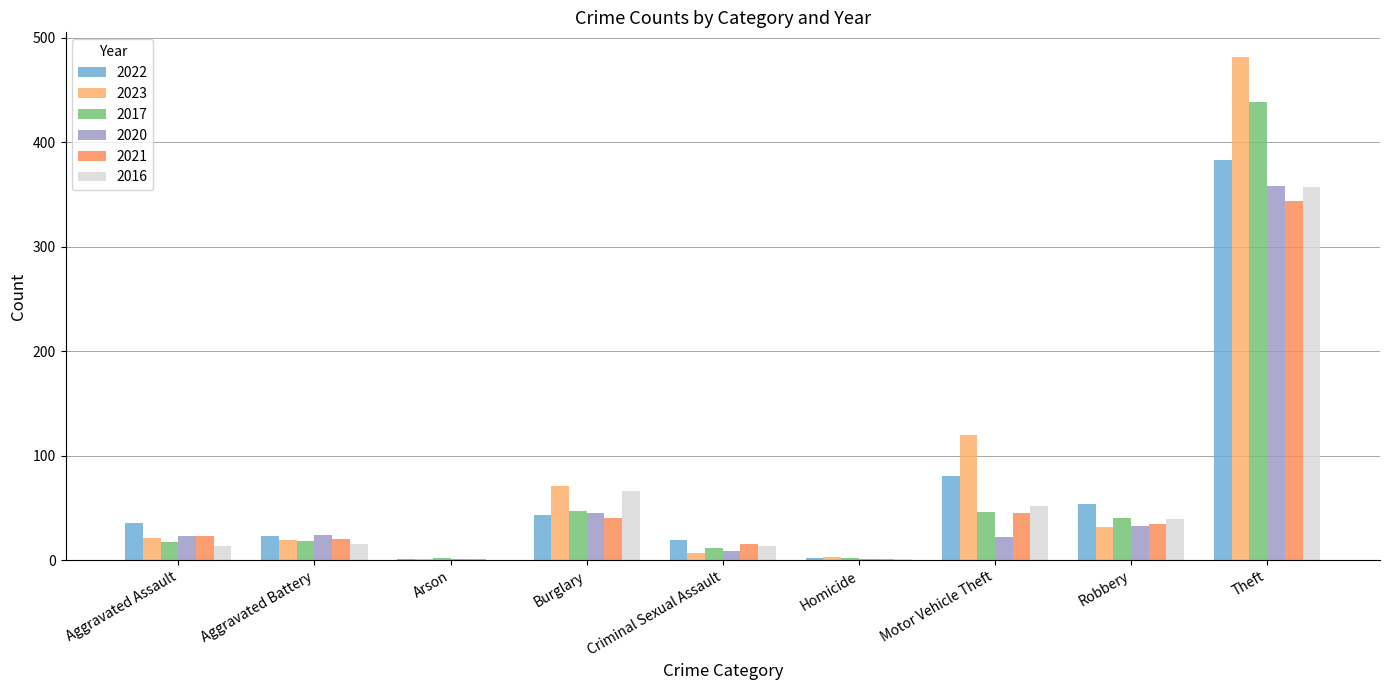

At which category is the sum across all series the highest?

Theft